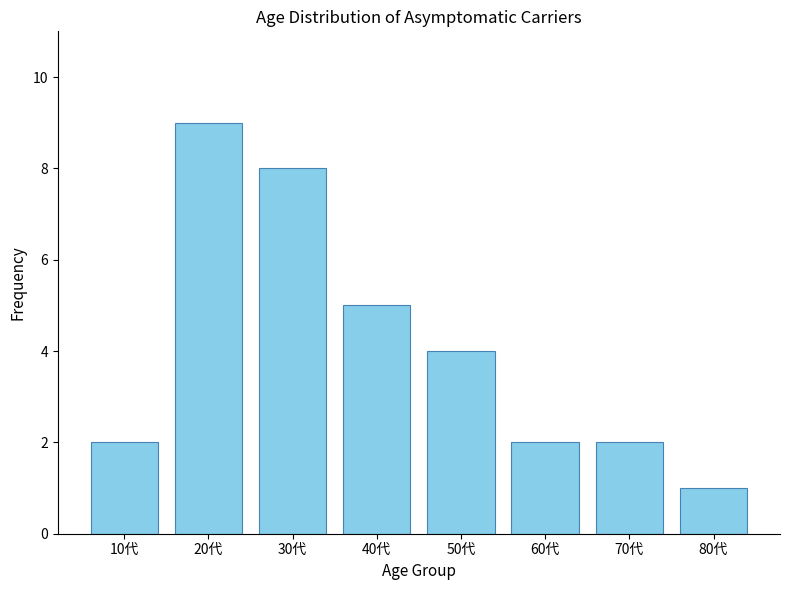

Reading left to right, list all the values displayed in this chart.

10代=2	20代=9	30代=8	40代=5	50代=4	60代=2	70代=2	80代=1